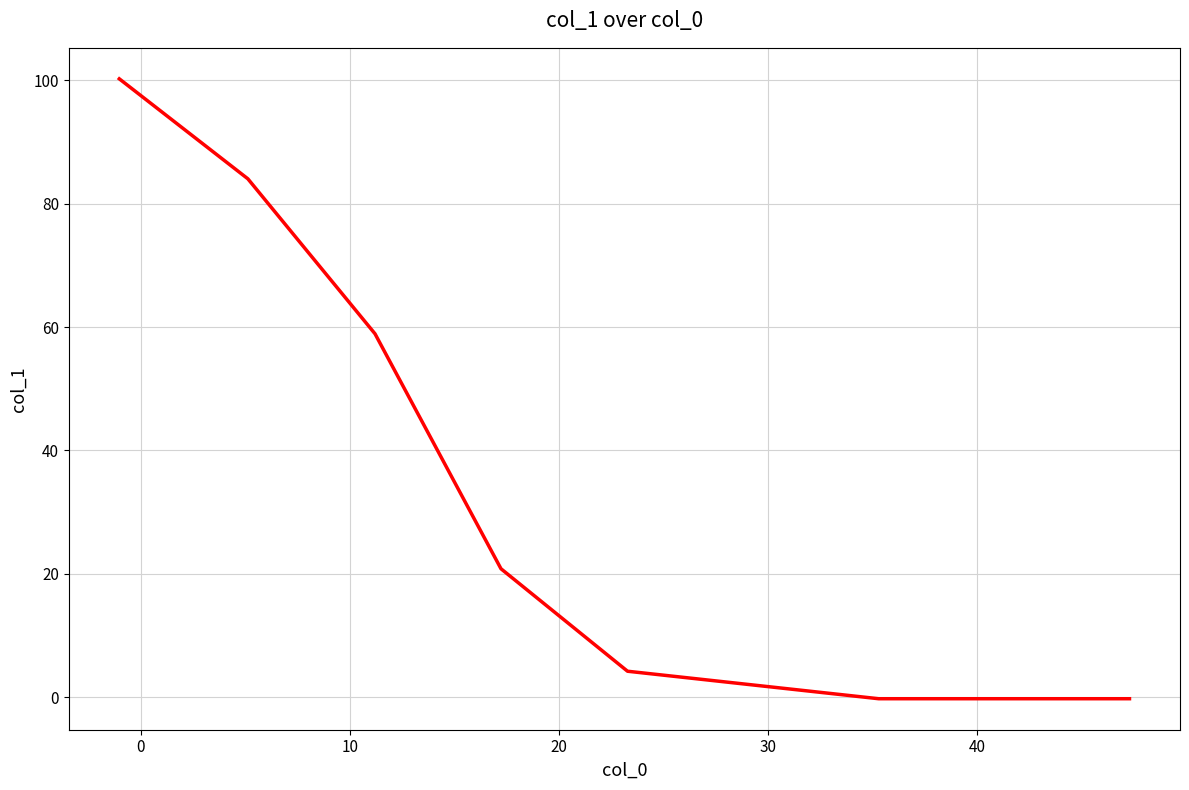

True or false: there are more than 1 points higher than both neighbors.

False